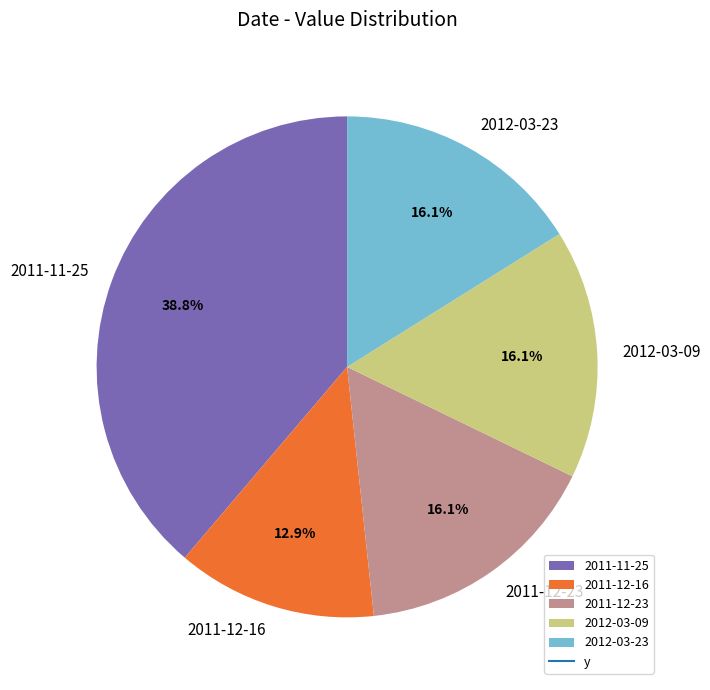

Between 2011-12-16 and 2012-03-23, which is larger?

2012-03-23